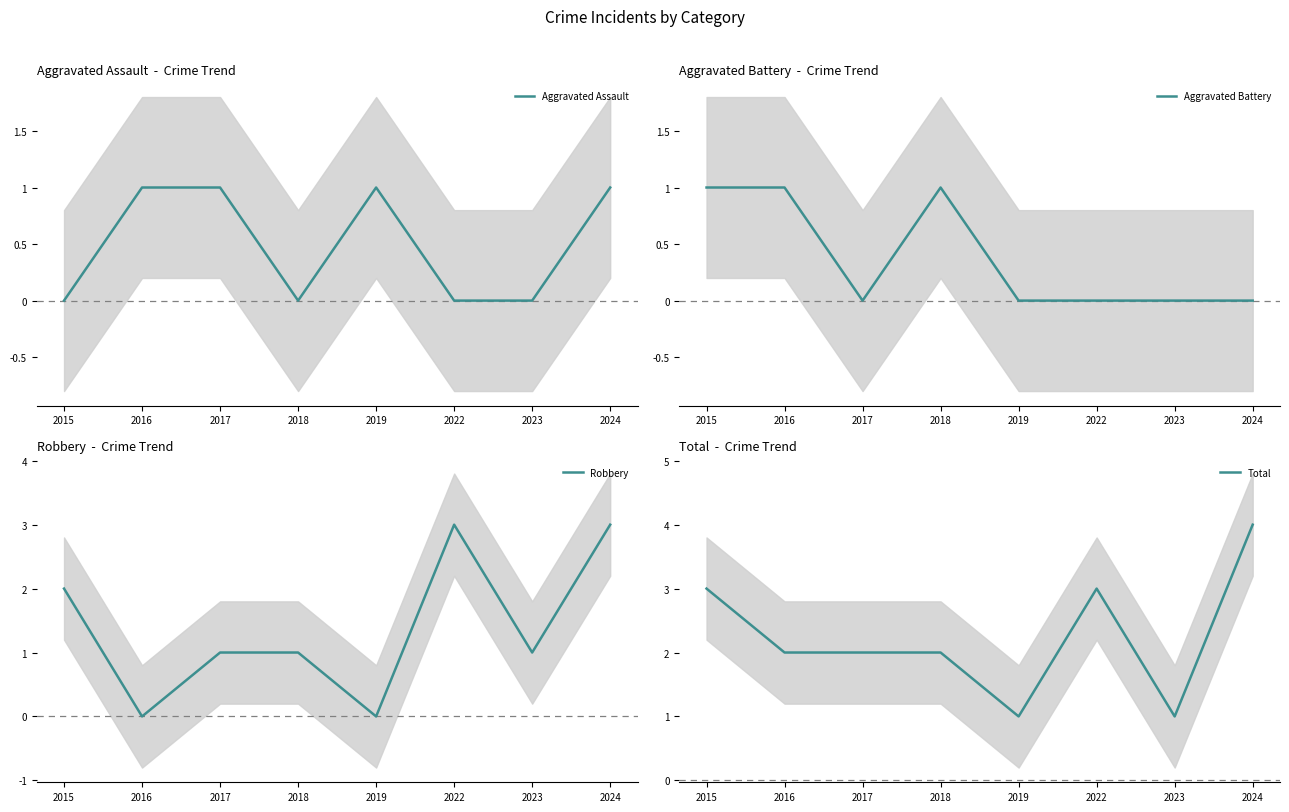

Does the chart have visible grid lines?

No